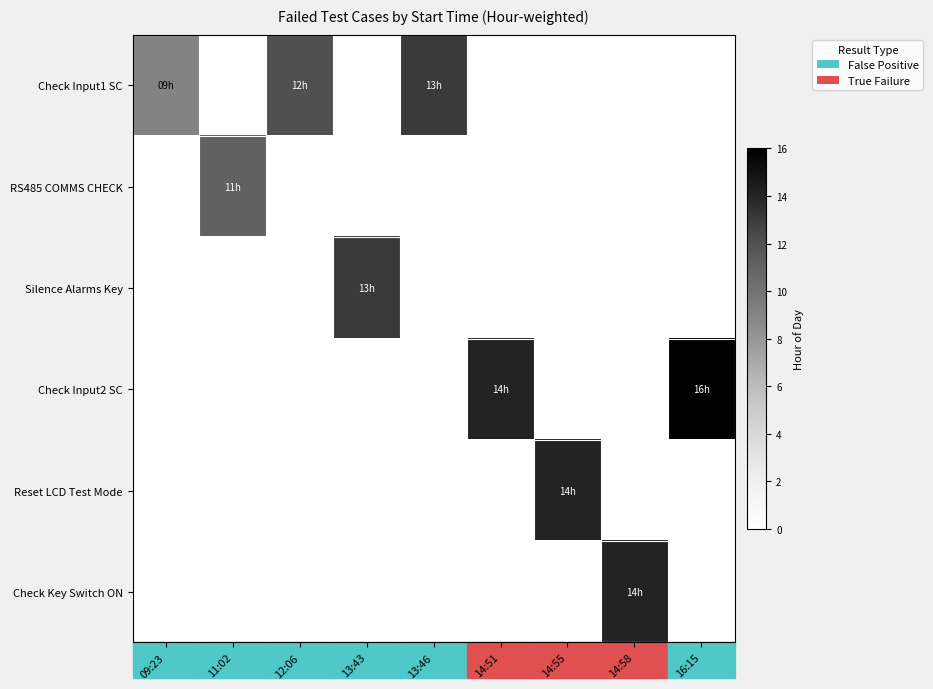

At which category is the sum across all series the highest?

16:15